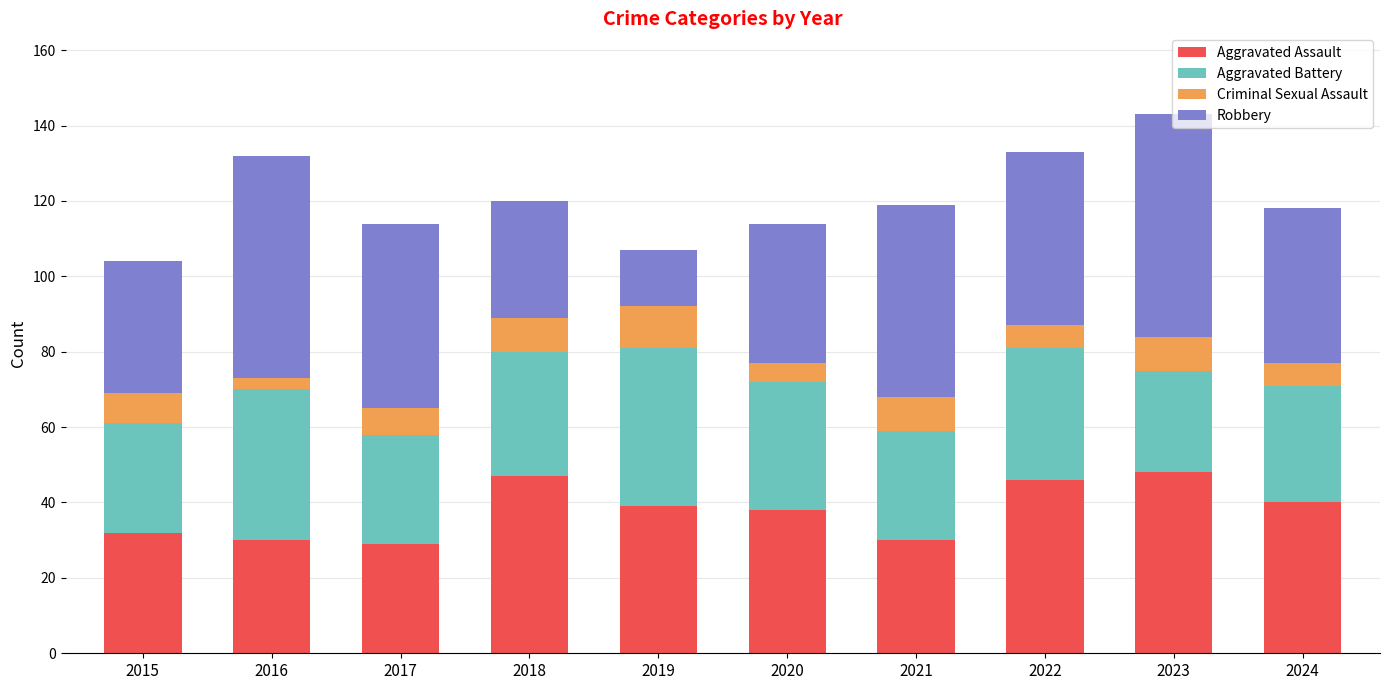

What is the lowest value of the Aggravated Assault series?

29